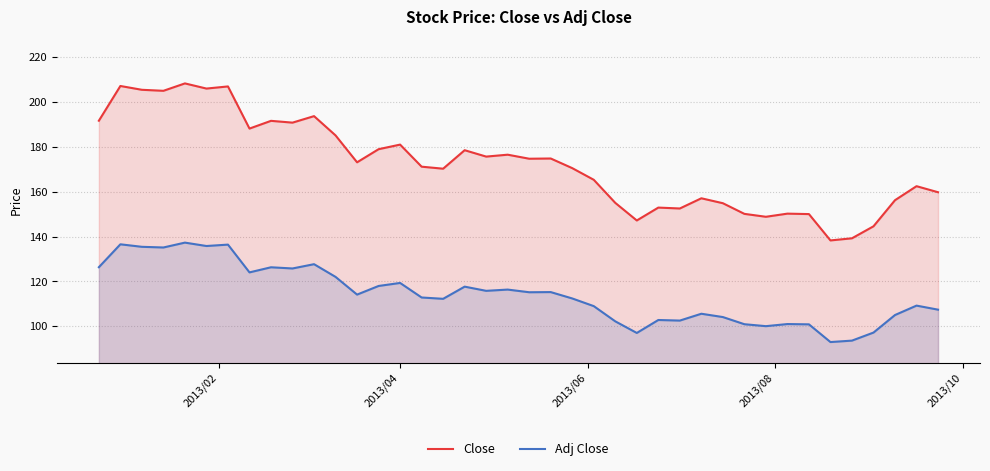

How many data points in Adj Close are above 114?

20